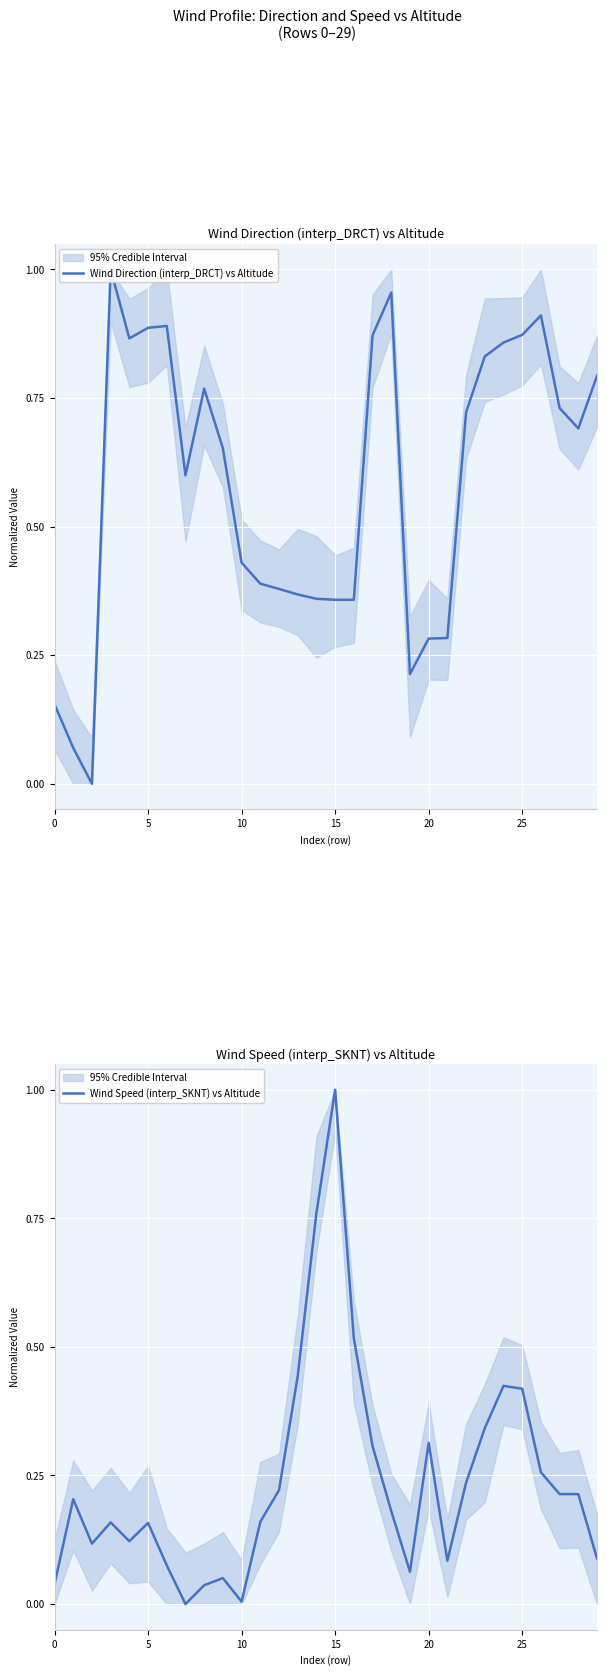

What is the difference between the maximum and minimum values in the Wind Direction (interp_DRCT) vs Altitude series?

1.0